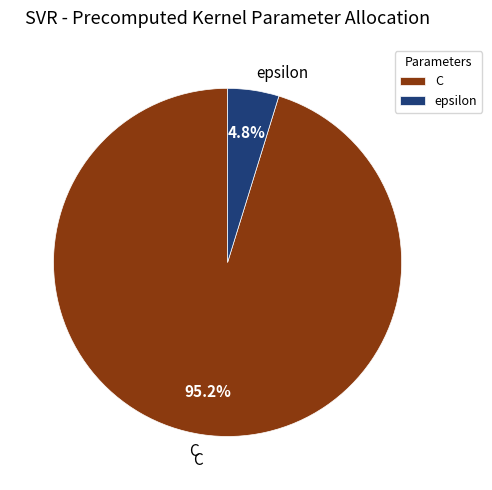

Rank the categories by value from highest to lowest.

C, epsilon